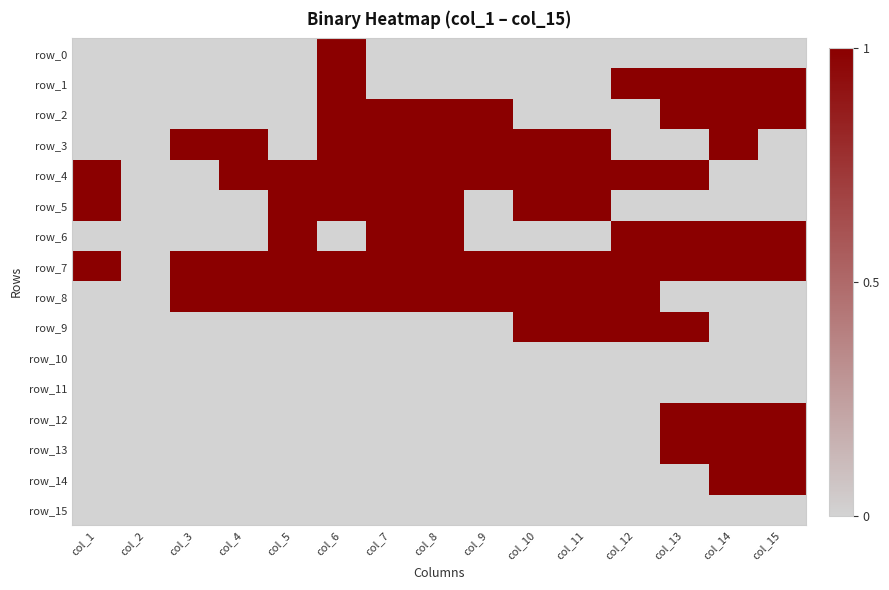

Which series has the largest range (max minus min)?

row_0